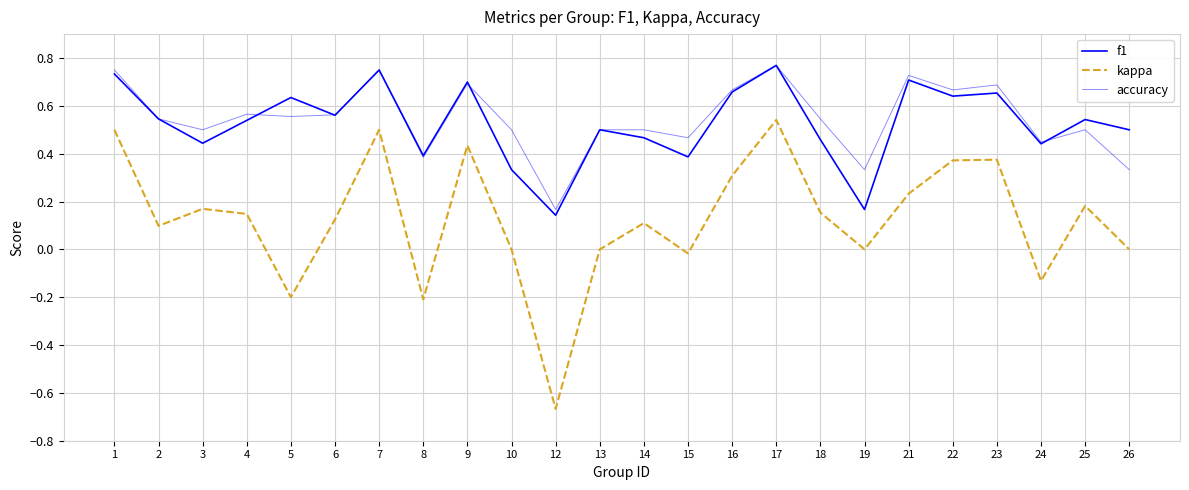

How many times do f1 and accuracy cross each other?

4